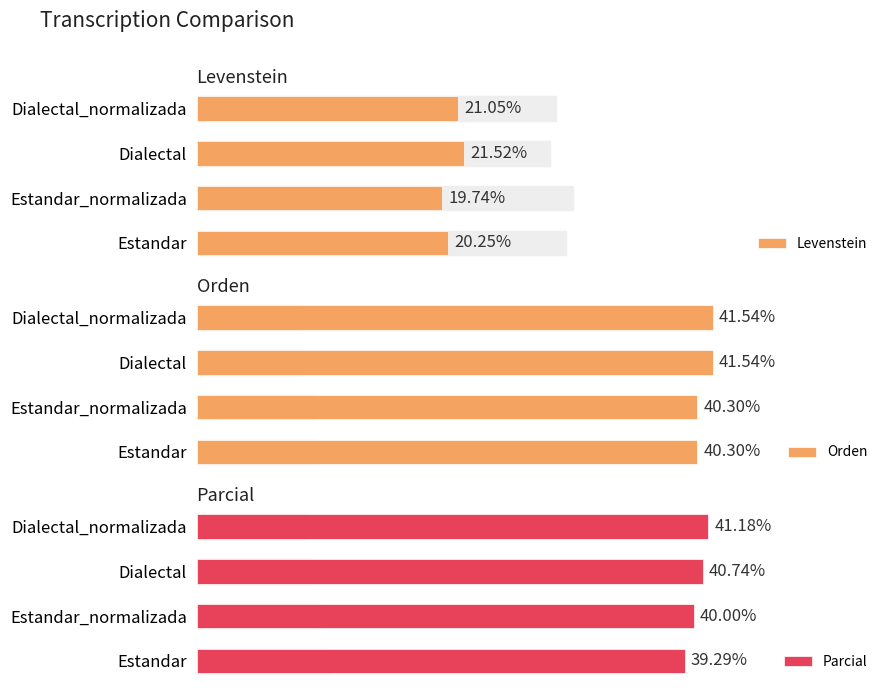

What is the difference between the Parcial values at Estandar_normalizada and Estandar?

0.7